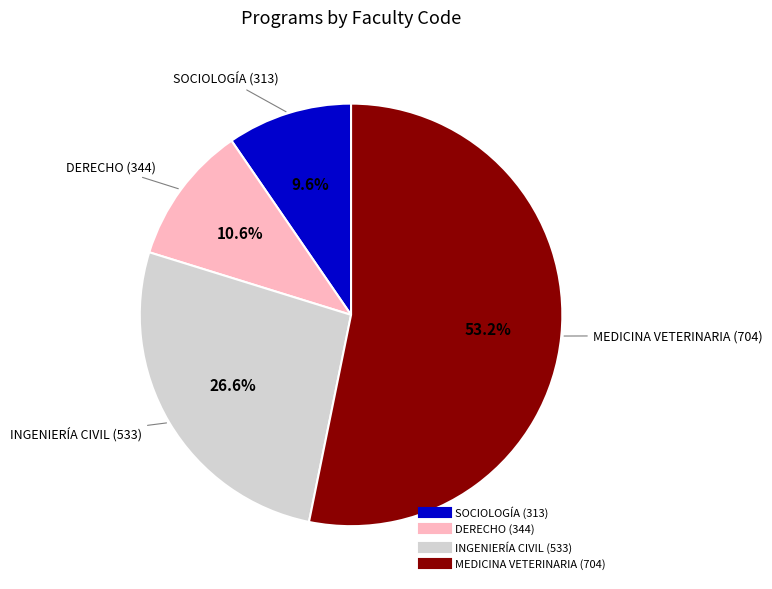

To the nearest percent, what is the difference between the largest and smallest slice percentages?

44%